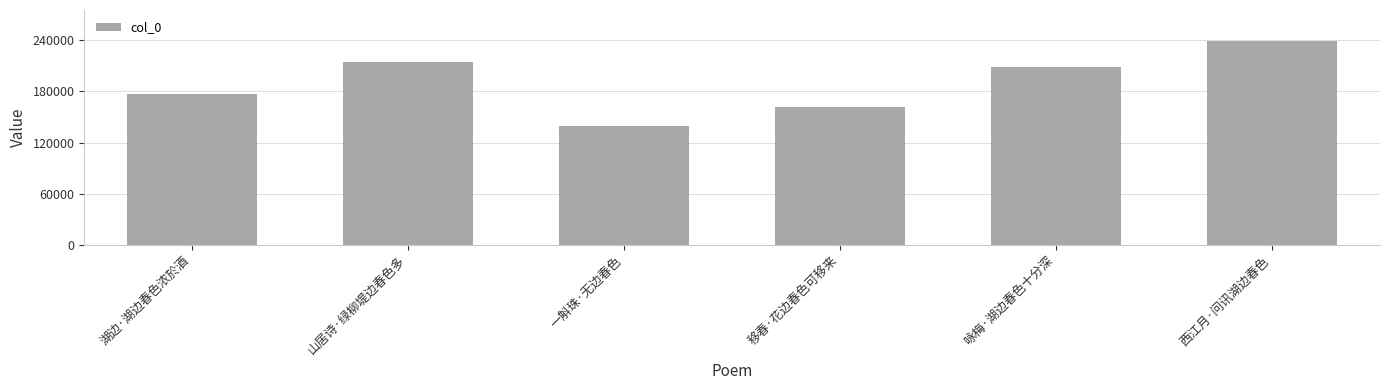

Between 湖边·湖边春色浓於酒 and 一斛珠·无边春色, which is larger?

湖边·湖边春色浓於酒